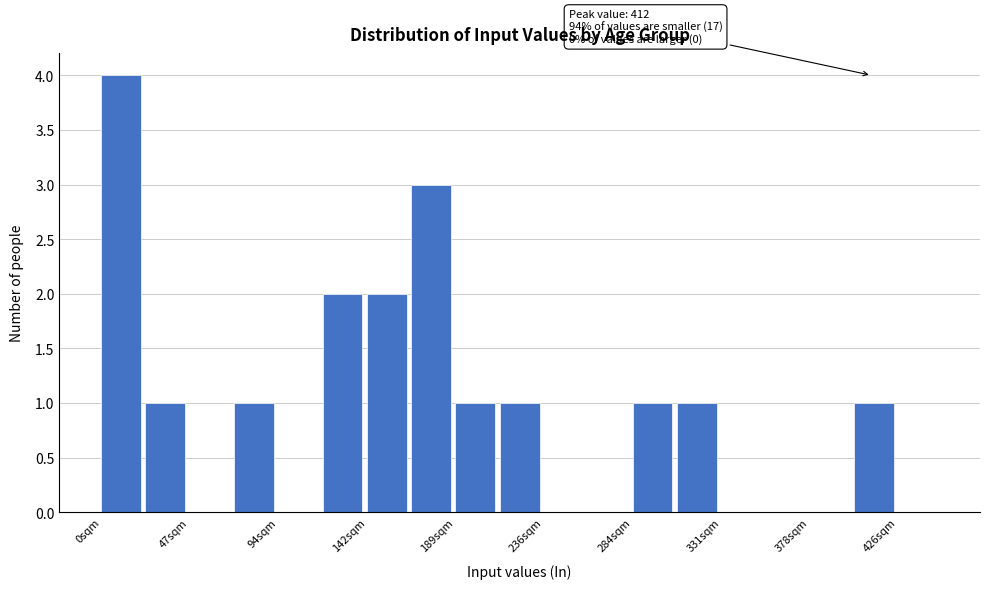

Which range on the x-axis has the tallest bar?

0 to 25